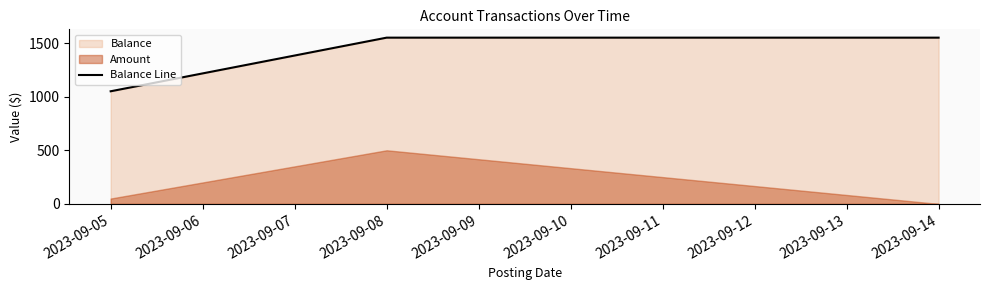

What is the change in value from 2023-09-05 to 2023-09-14?

+500.0